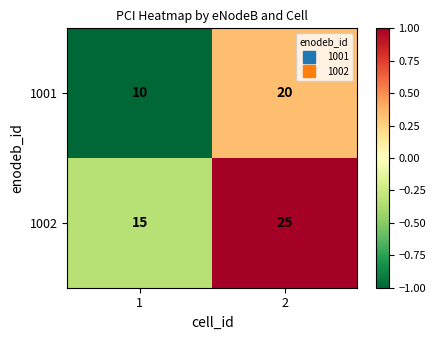

At which category is the sum across all series the highest?

2